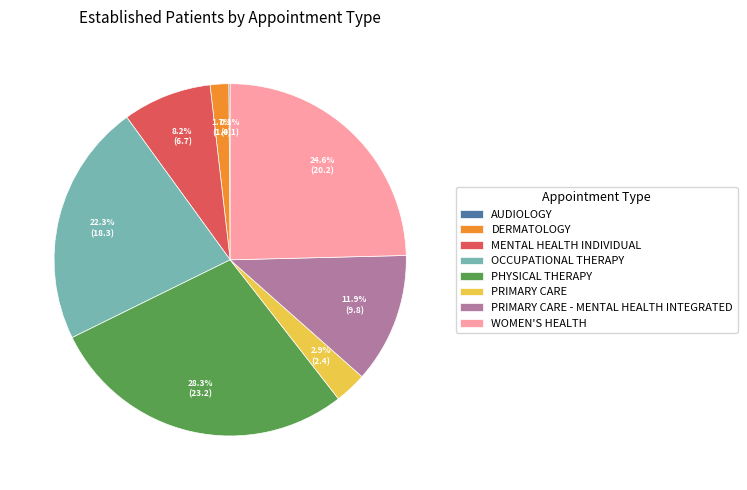

What is the ratio of the value at PRIMARY CARE to the value at PHYSICAL THERAPY?

0.1